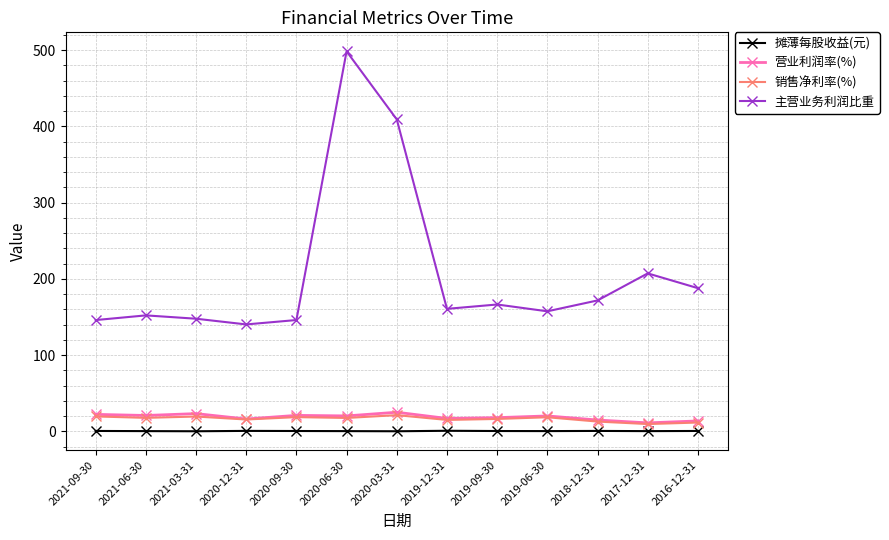

True or false: 营业利润率(%) has a value of 20.8 at 2021-06-30.

True